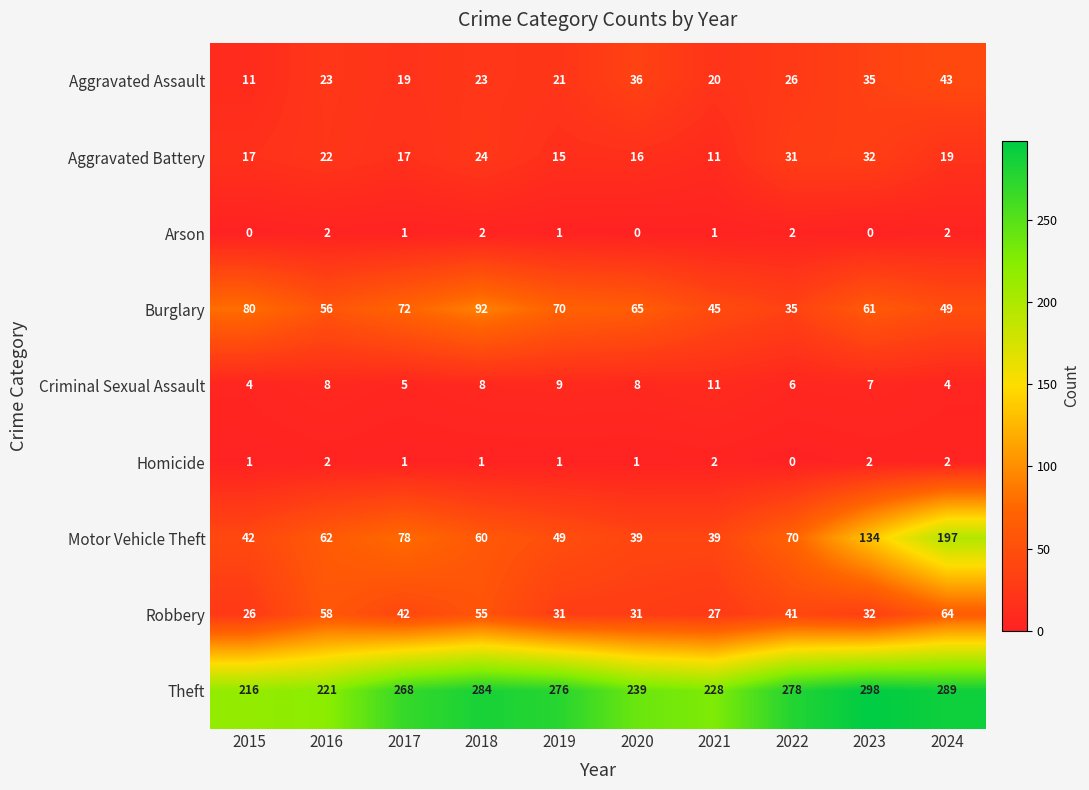

At how many categories does at least one series exceed 272?

5